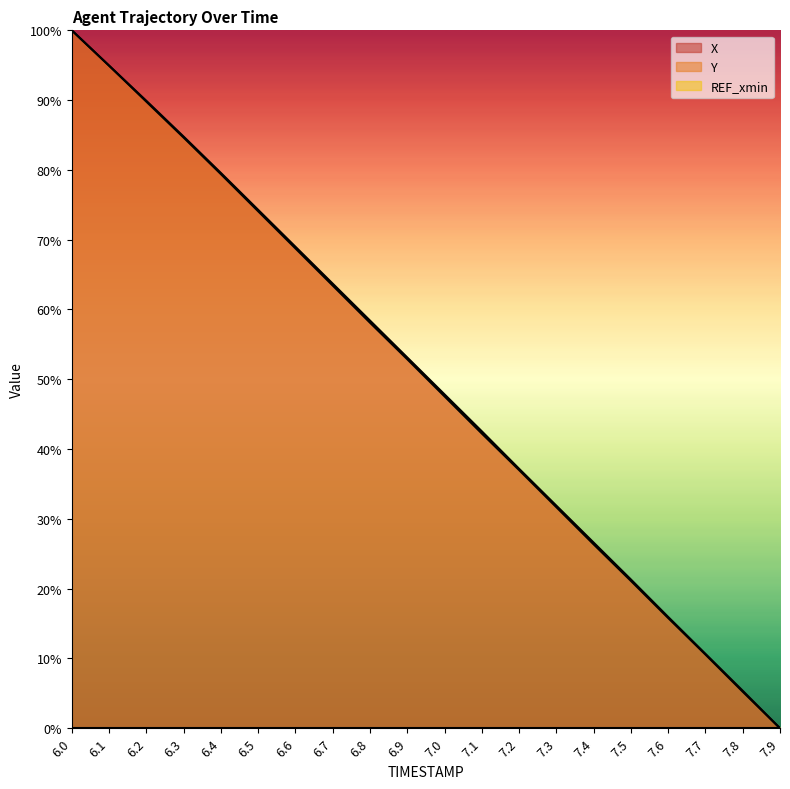

What is the label of the 5th point from the left?

6.4